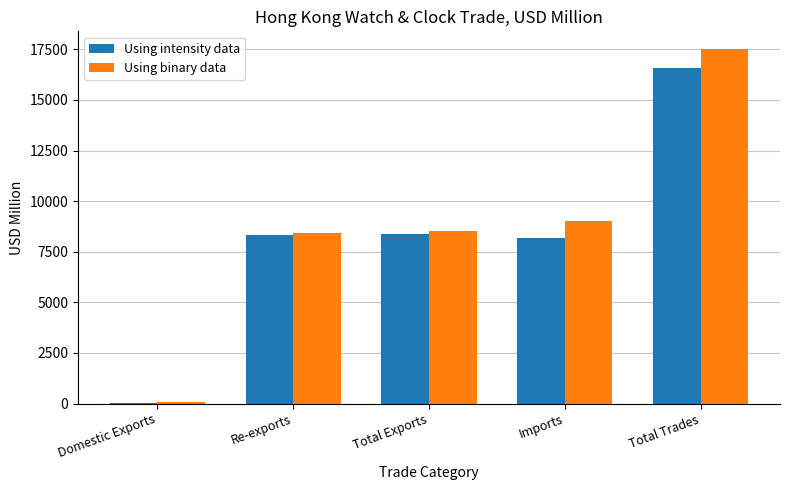

What is the sum of all Using binary data values?

43534.4